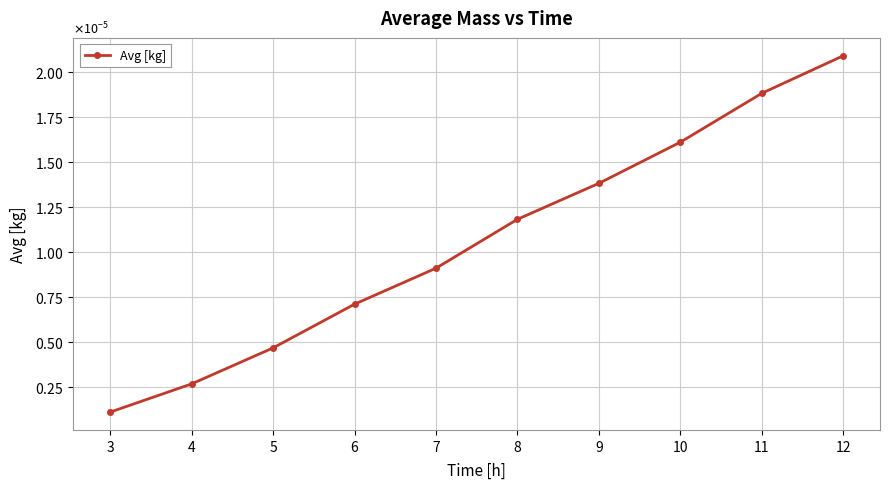

True or false: there are more than 0 points higher than both neighbors.

False